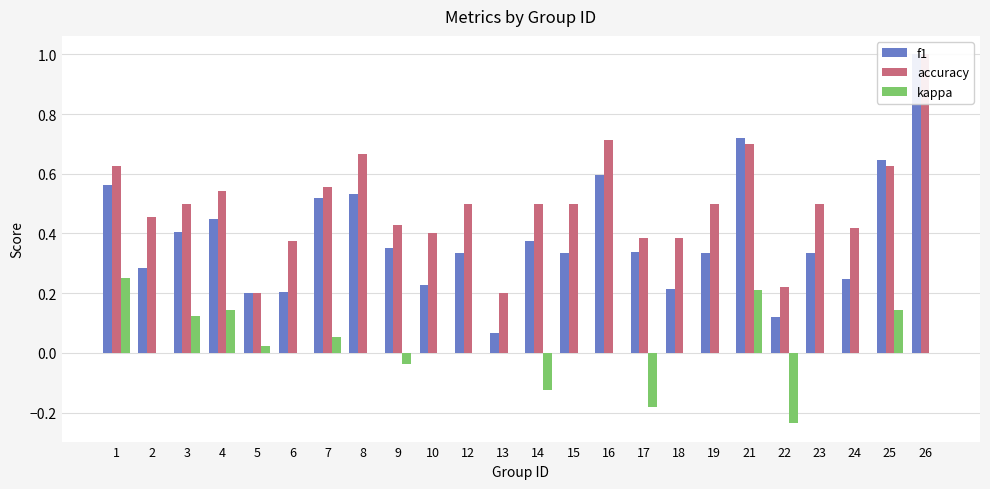

How many bars are there in total?

72